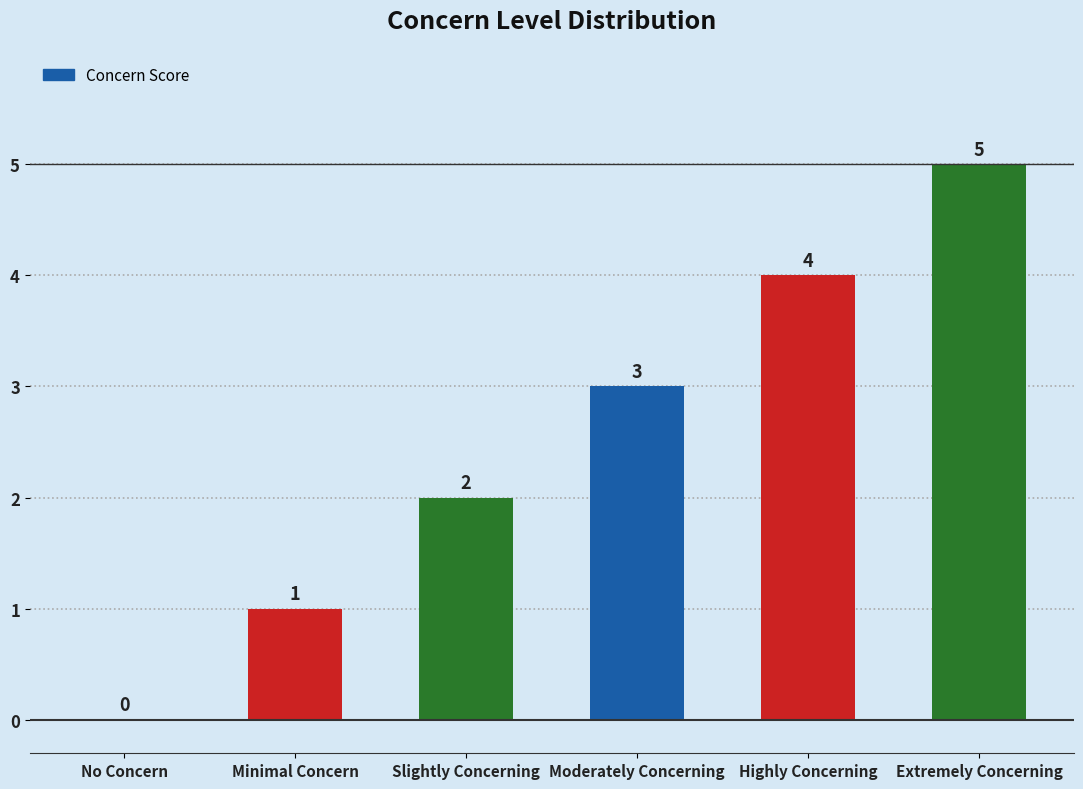

What is the sum of all values?

15